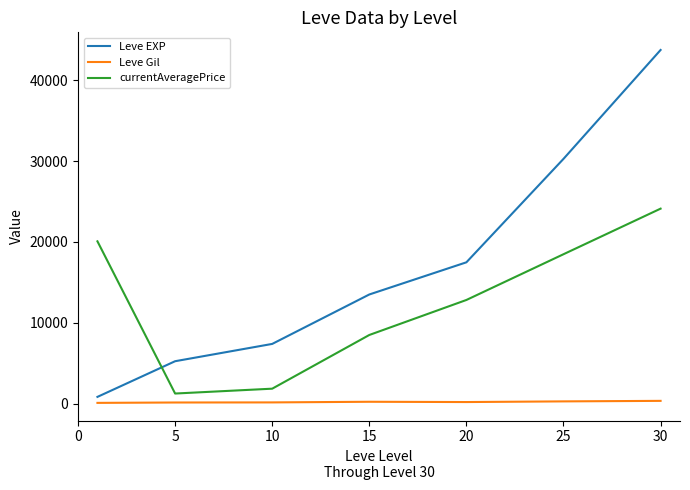

Which series has the widest spread of values?

Leve EXP